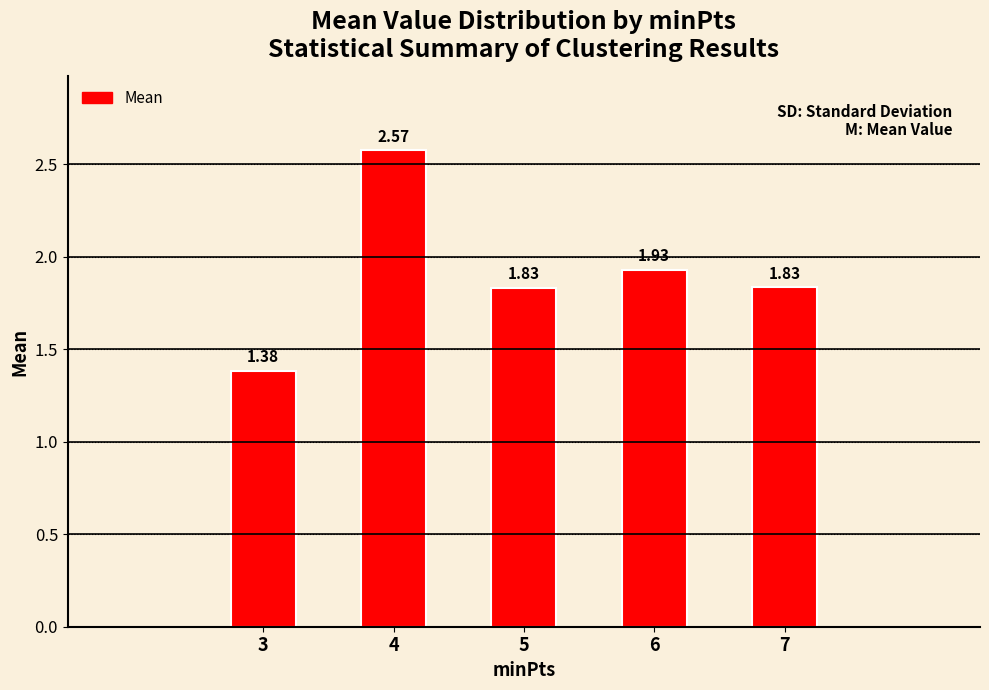

Between 6 and 4, which is larger?

4